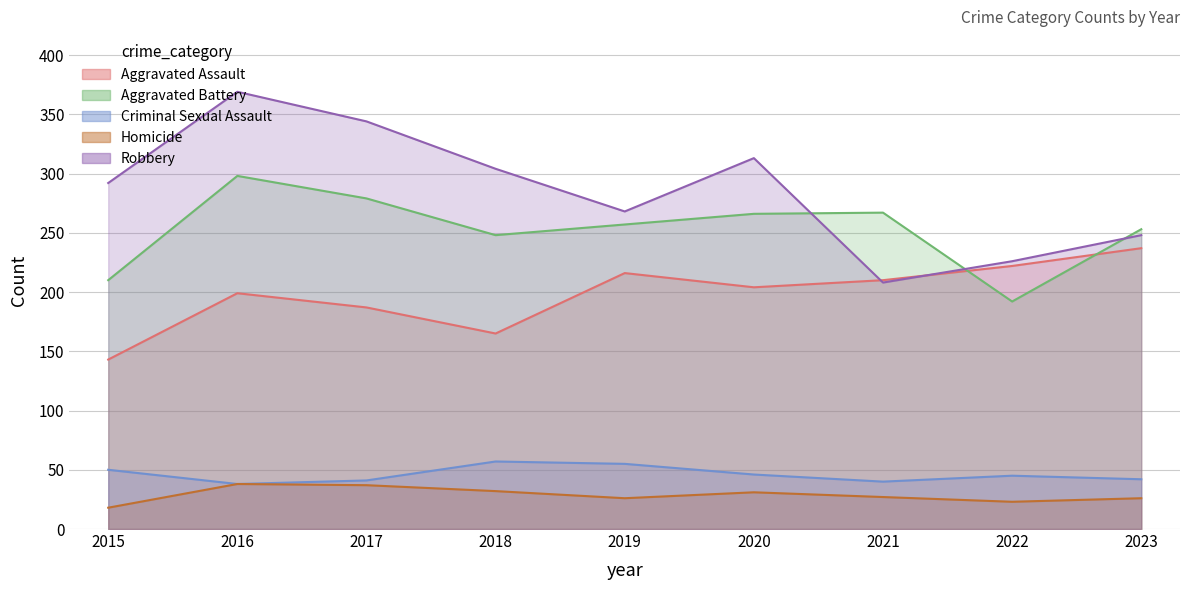

What is the minimum value shown in the chart?

18